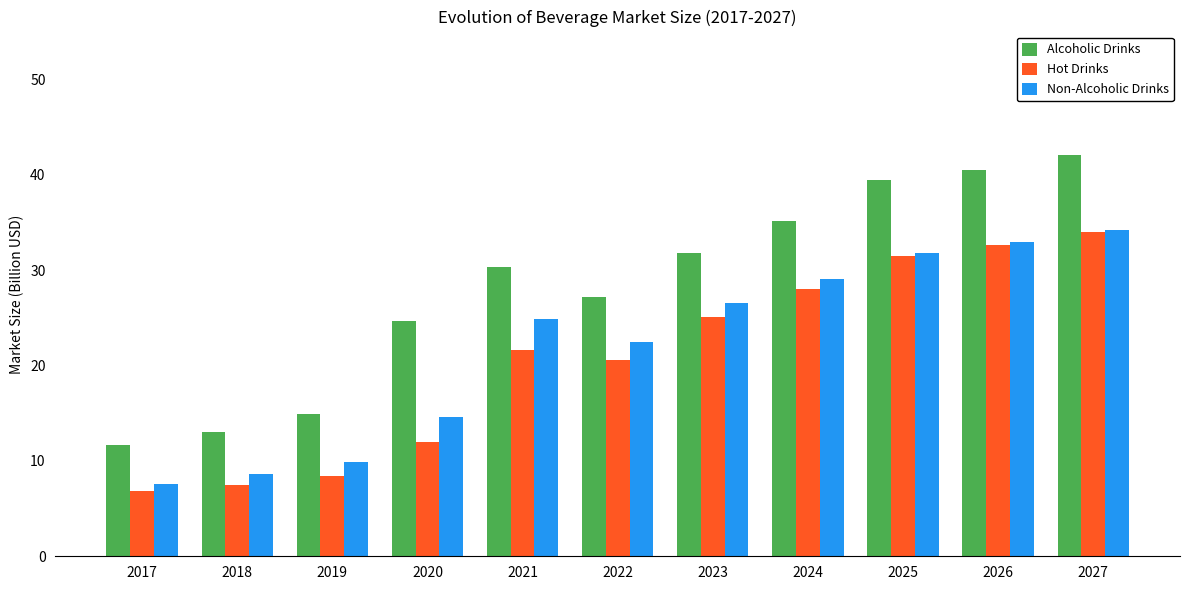

What is the difference between the maximum and minimum values in the Non-Alcoholic Drinks series?

26.6